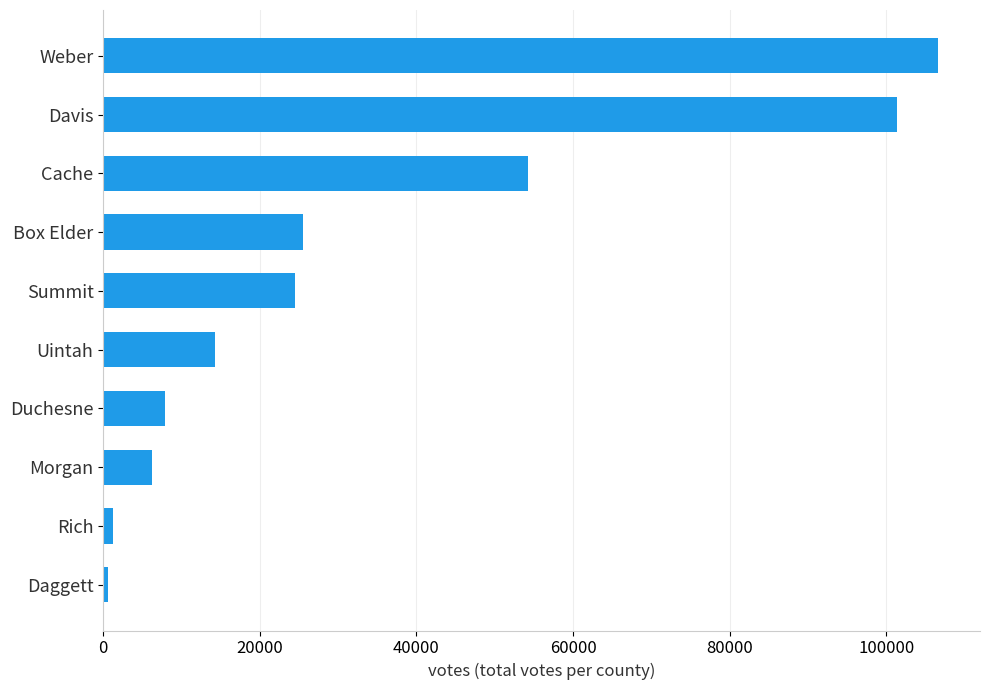

Which category has the highest value across all series?

Weber